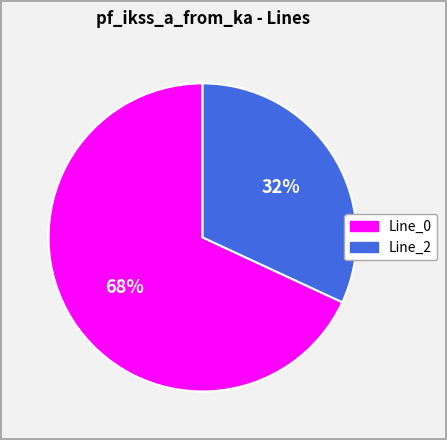

To the nearest percent, what is the combined percentage of Line_2 and Line_0?

100%